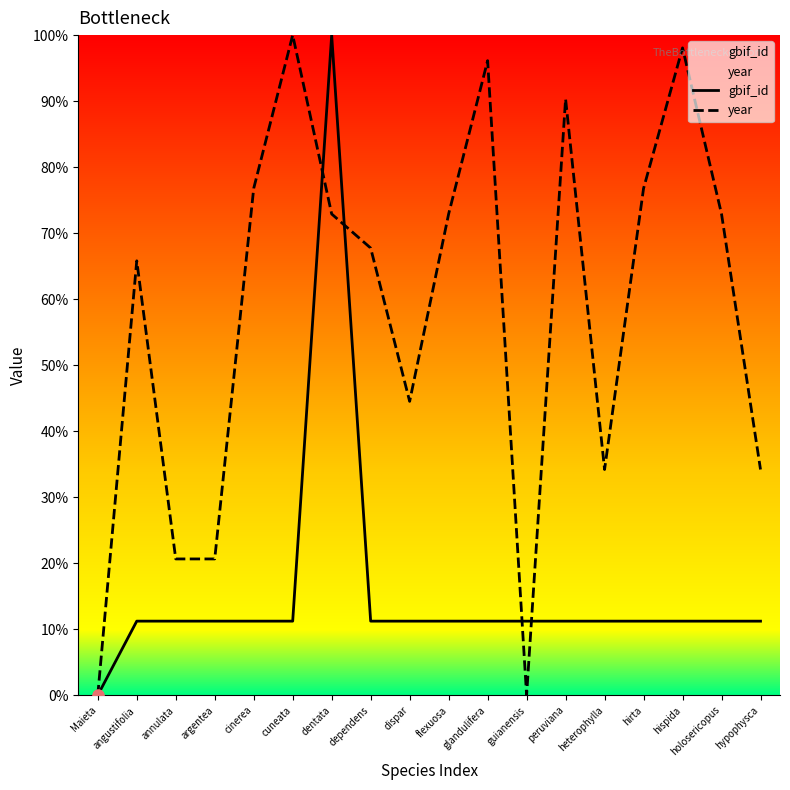

At how many categories does at least one series exceed 53?

11